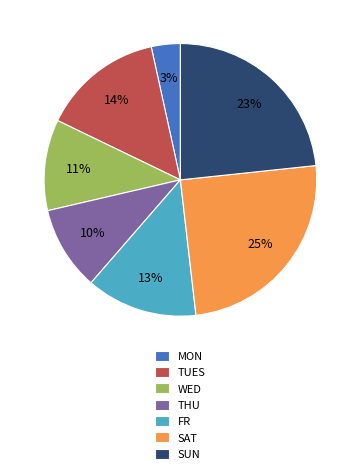

To the nearest percent, what portion does SAT represent?

25%